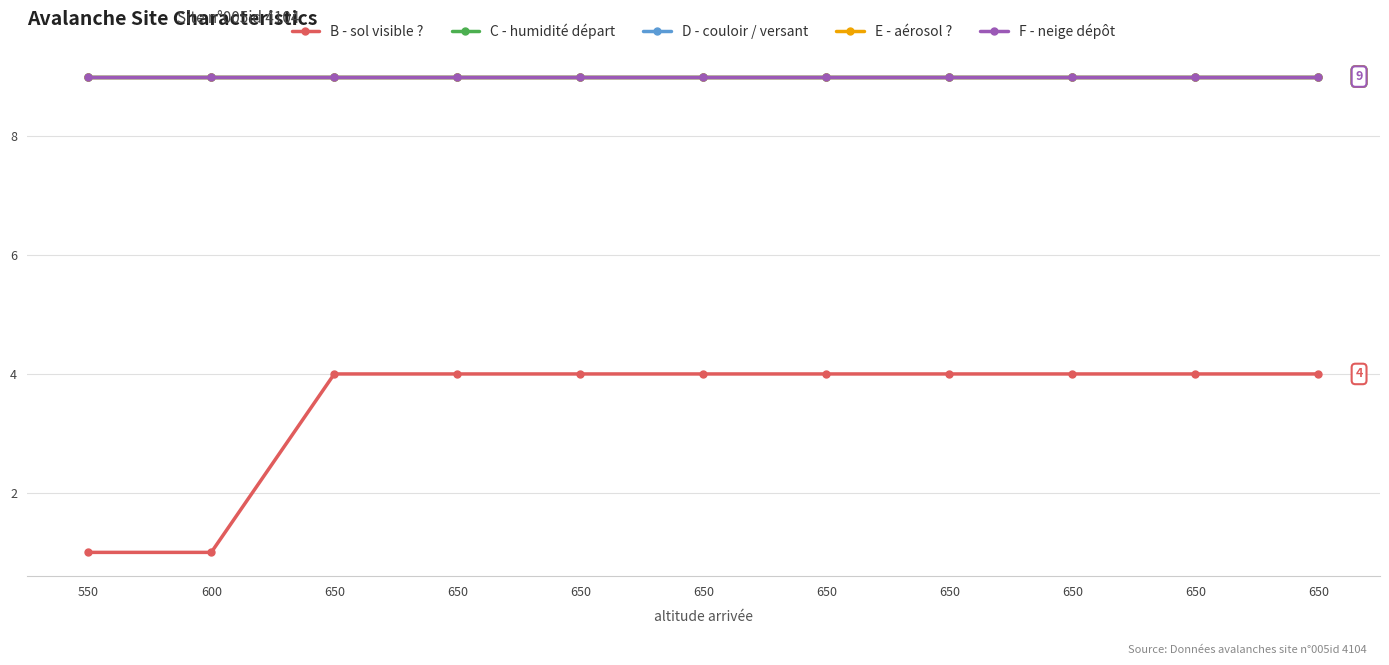

Is this an area chart (filled region under the line)?

No